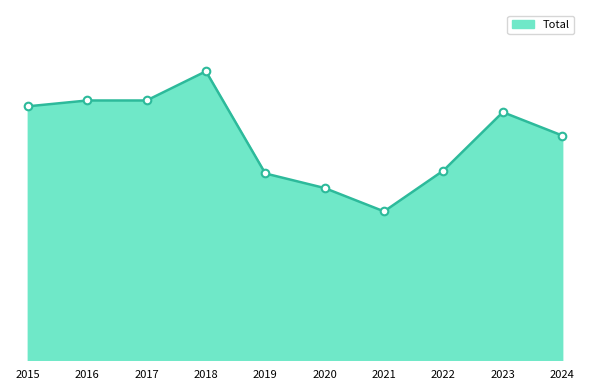

What is the ratio of the value at 2018 to the value at 2015?

1.1